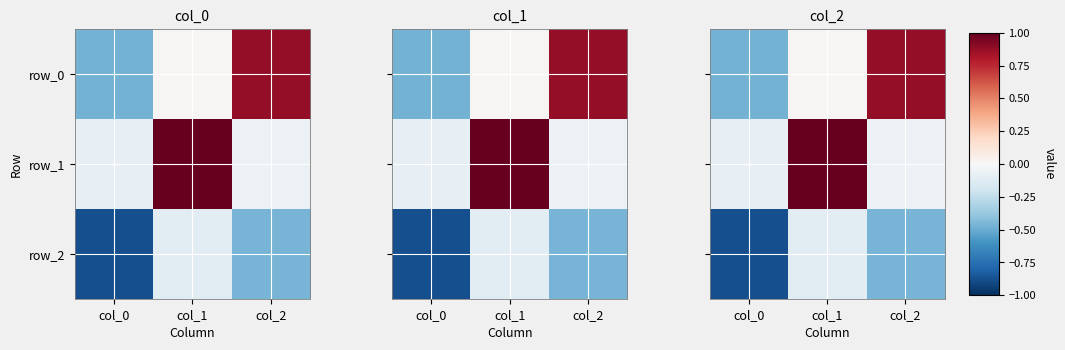

Reading left to right, what are all the values shown in this chart?

row_0: col_0=-0.5	col_1=0.0	col_2=0.9
row_1: col_0=-0.1	col_1=1.0	col_2=-0.1
row_2: col_0=-0.9	col_1=-0.1	col_2=-0.5